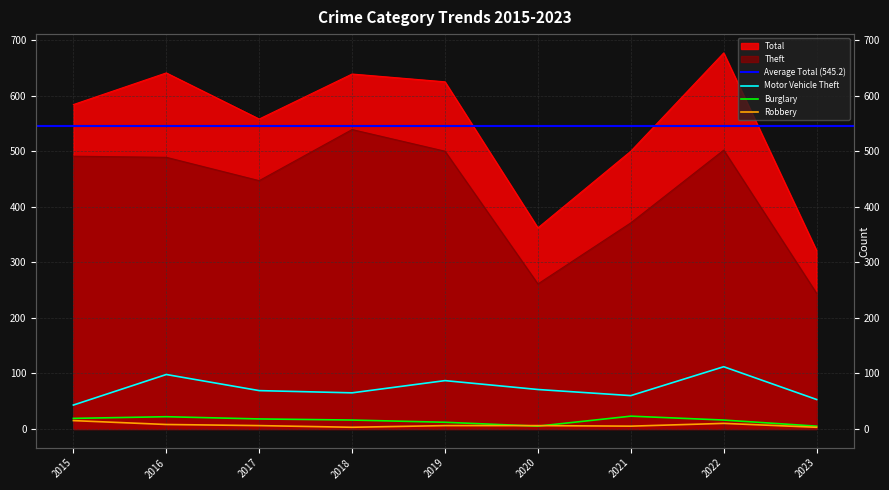

What is the total value across all series at 2020?

705